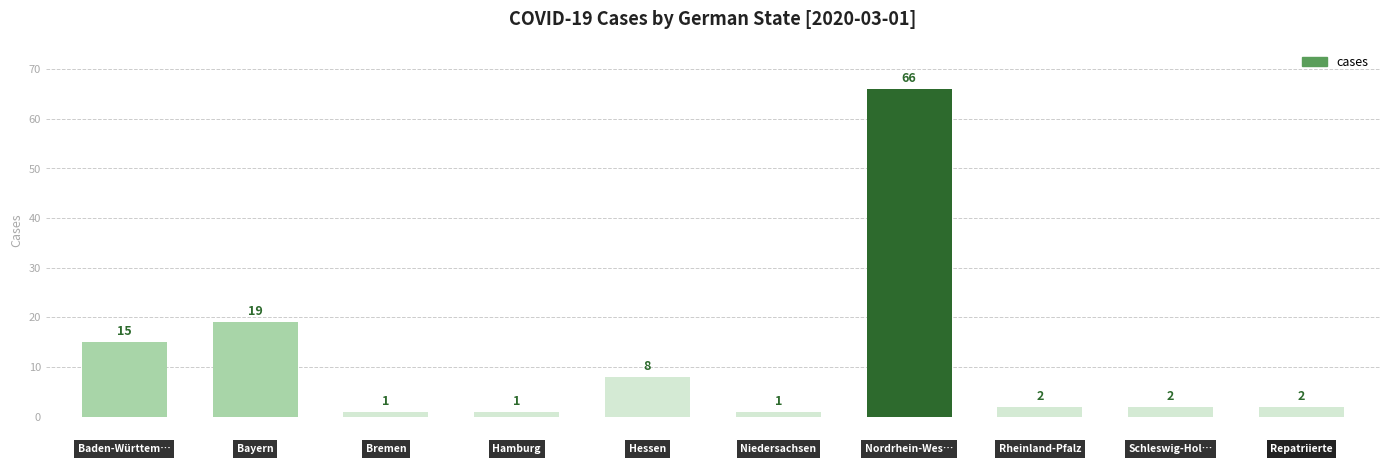

How many values are below 2?

3